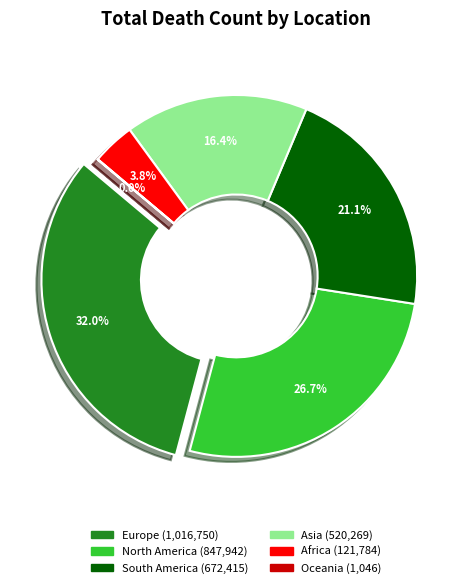

What is the change in value from North America to Oceania?

-846896